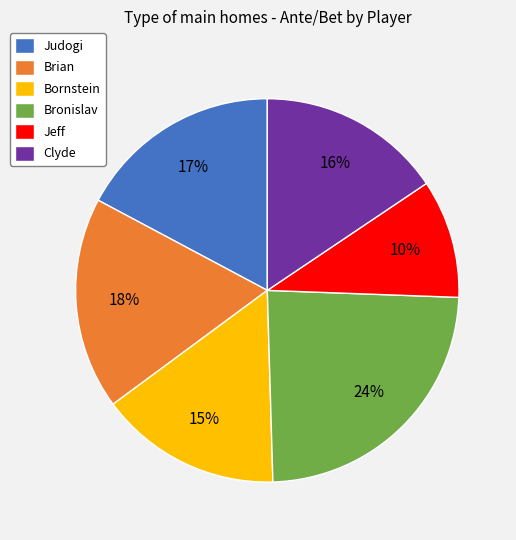

Count the number of slices in the pie.

6